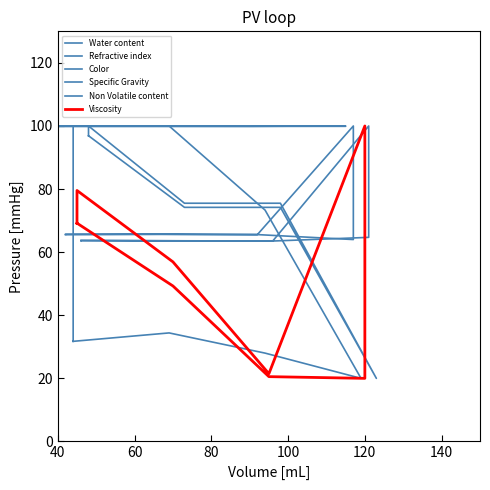

At 60, list the series in order from smallest to largest.

Color, Viscosity, Specific Gravity, Refractive index, Non Volatile content, Water content